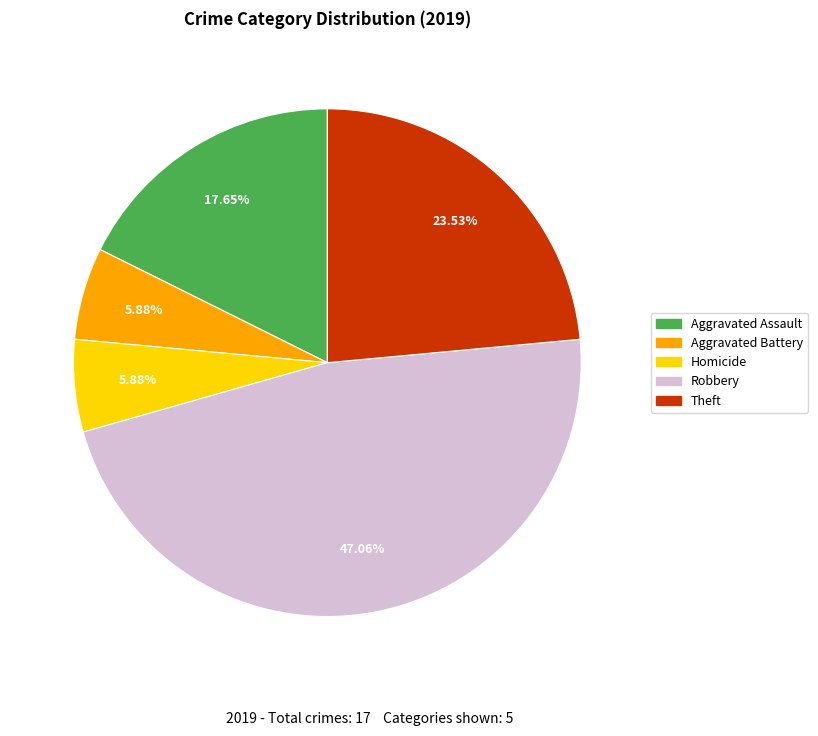

What is the largest slice in the pie chart?

Robbery